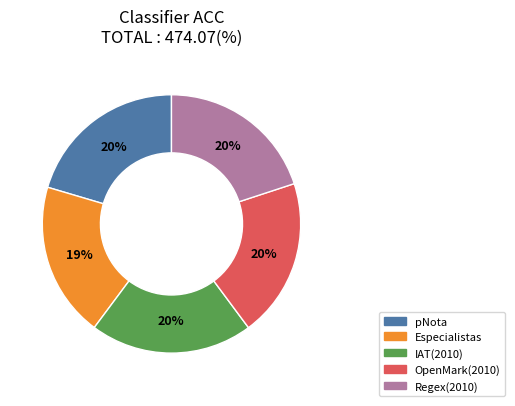

Count the number of slices in the pie.

5